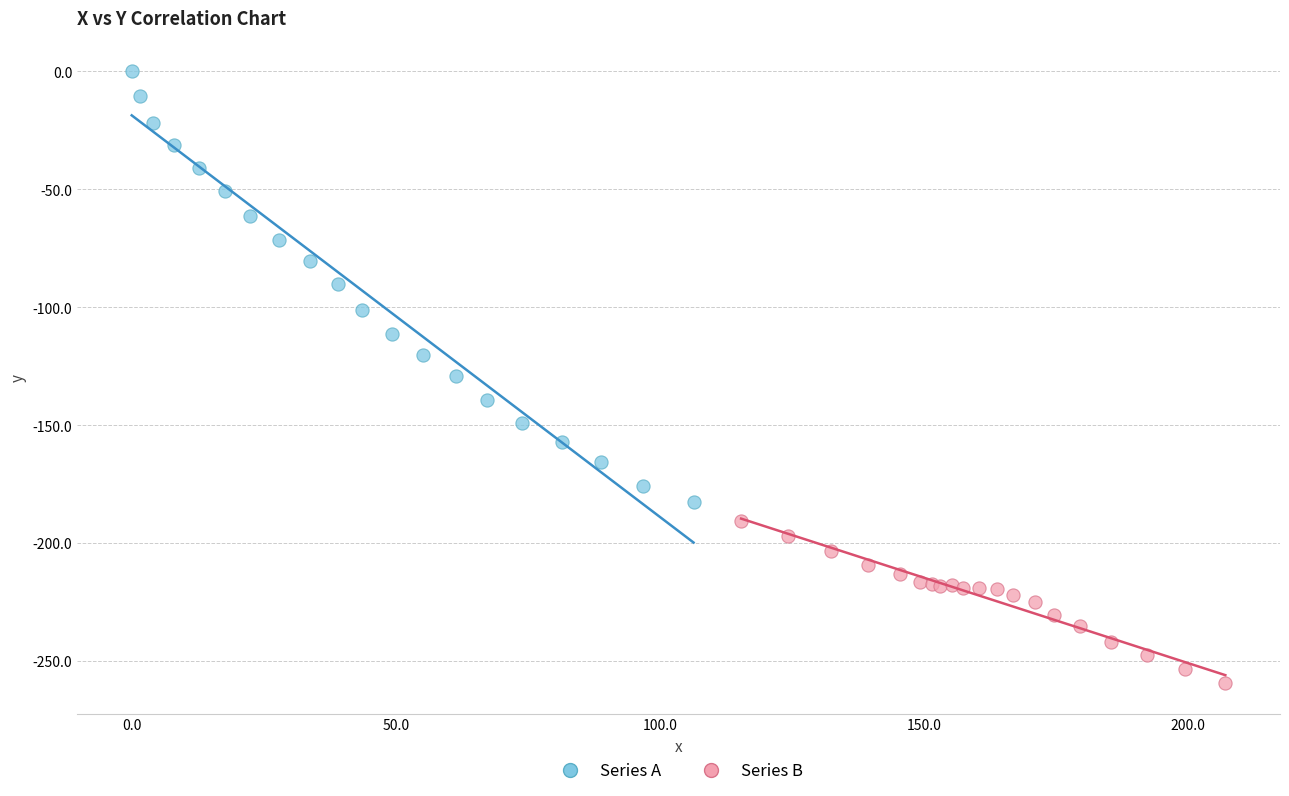

Which series contains the highest Y value?

Series A